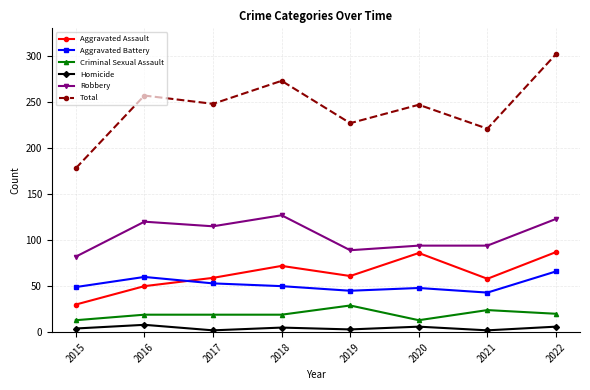

Count the number of data series in this chart.

6